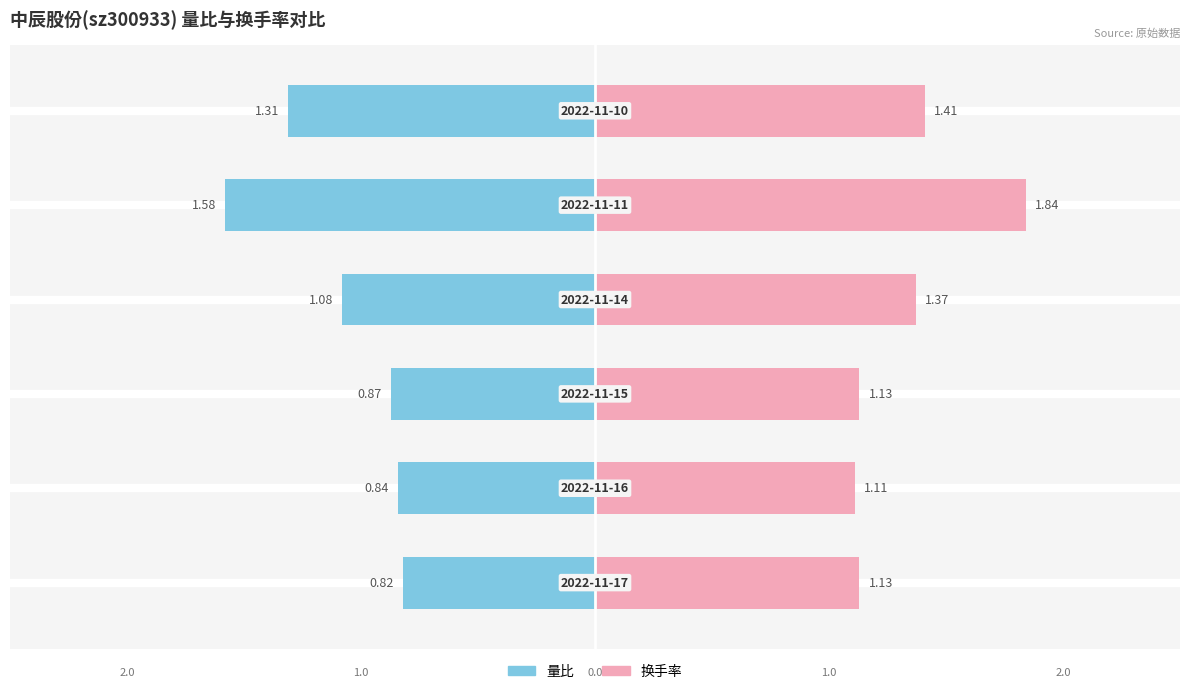

Rank the series by their average value, from lowest to highest.

量比, 换手率